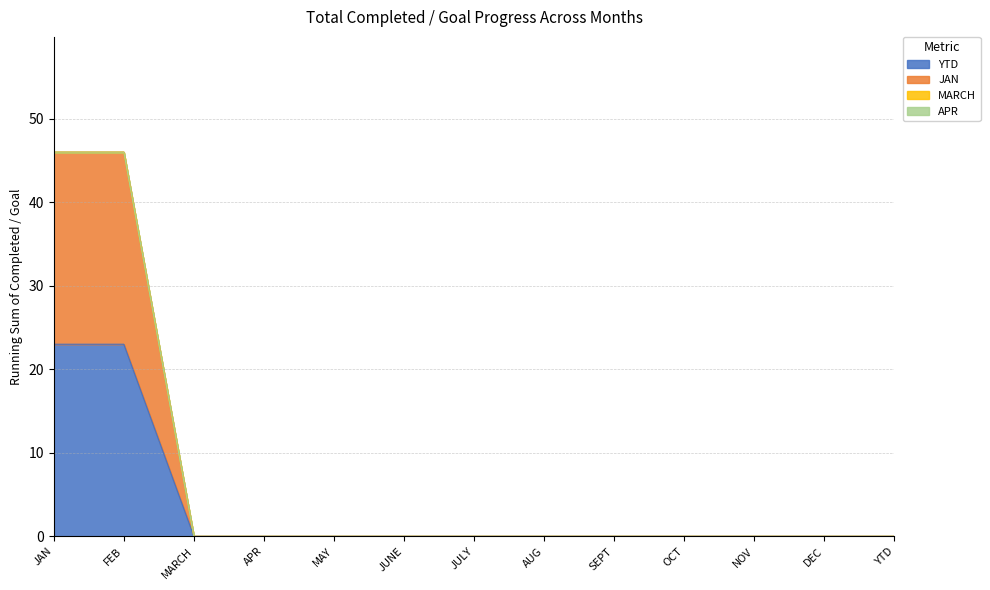

What is the label of the 12th point from the left?

DEC